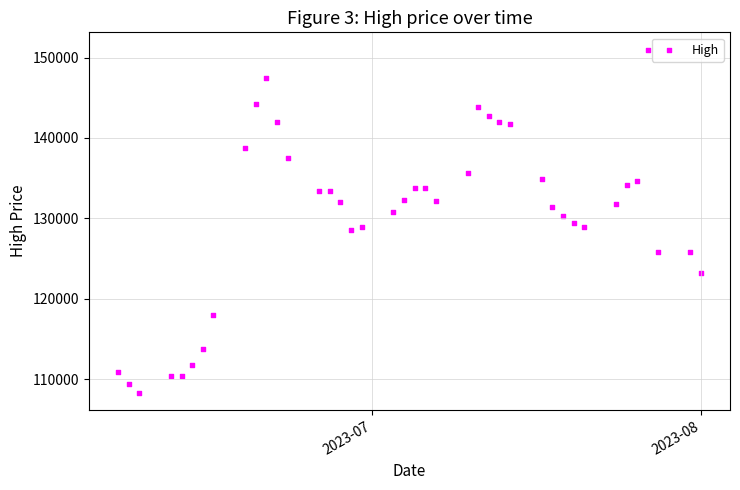

What is the range of Y values (max minus min)?

42700